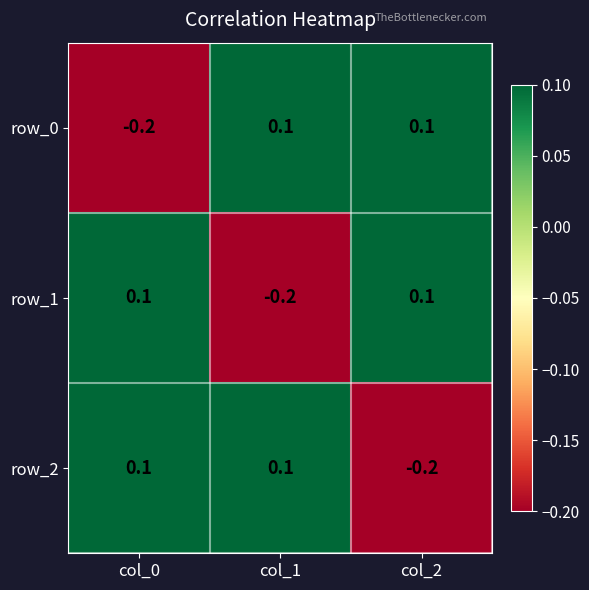

At which label does row_2 first exceed 0?

col_0